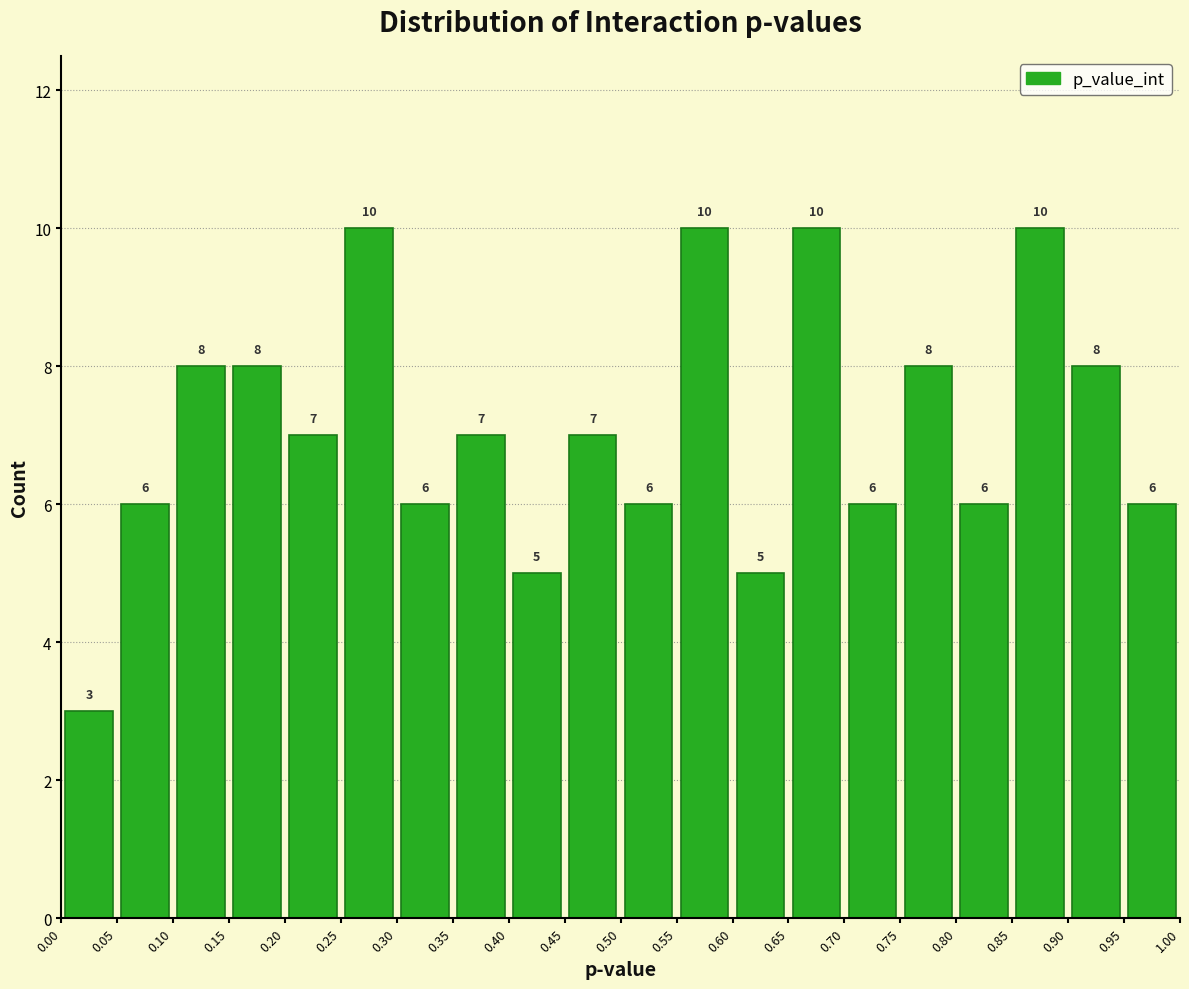

How tall is the bar that spans 0.35 to 0.40 on the x-axis?

7